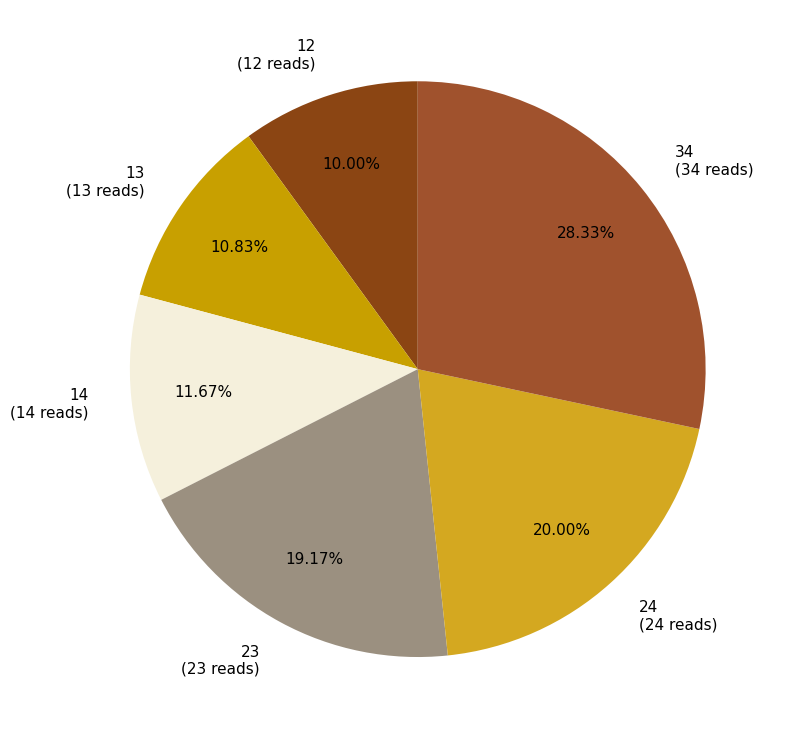

To the nearest percent, what is the difference between the 24 and 12 slice percentages?

10%